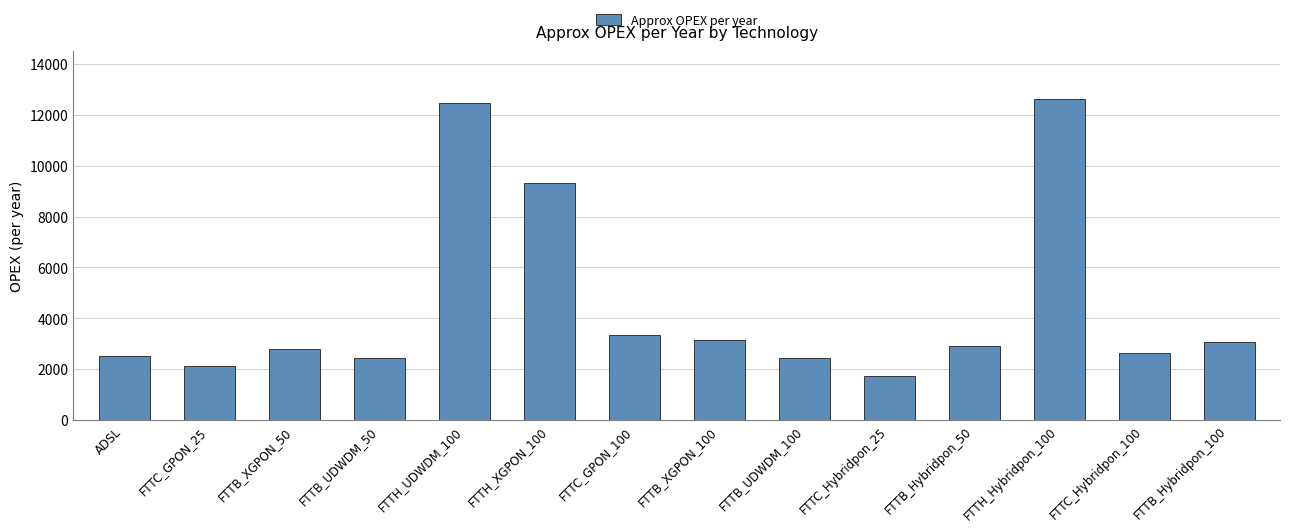

Which has a higher value, FTTB_XGPON_100 or ADSL?

FTTB_XGPON_100